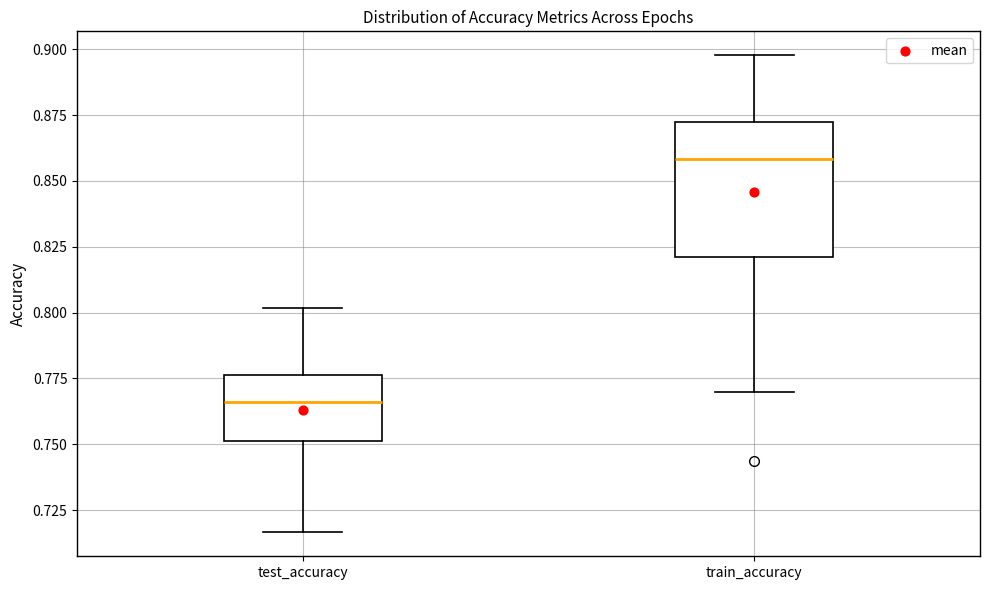

Reading left to right, transcribe this box plot: for each box, give where its median line is, the range the box spans, and where its two whiskers end, as read against the y-axis. The values are not printed on the chart, so give them approximately, as read against the axis.

test_accuracy: median 0.765, box 0.750 to 0.775, whiskers 0.715 to 0.800
train_accuracy: median 0.860, box 0.820 to 0.875, whiskers 0.770 to 0.900